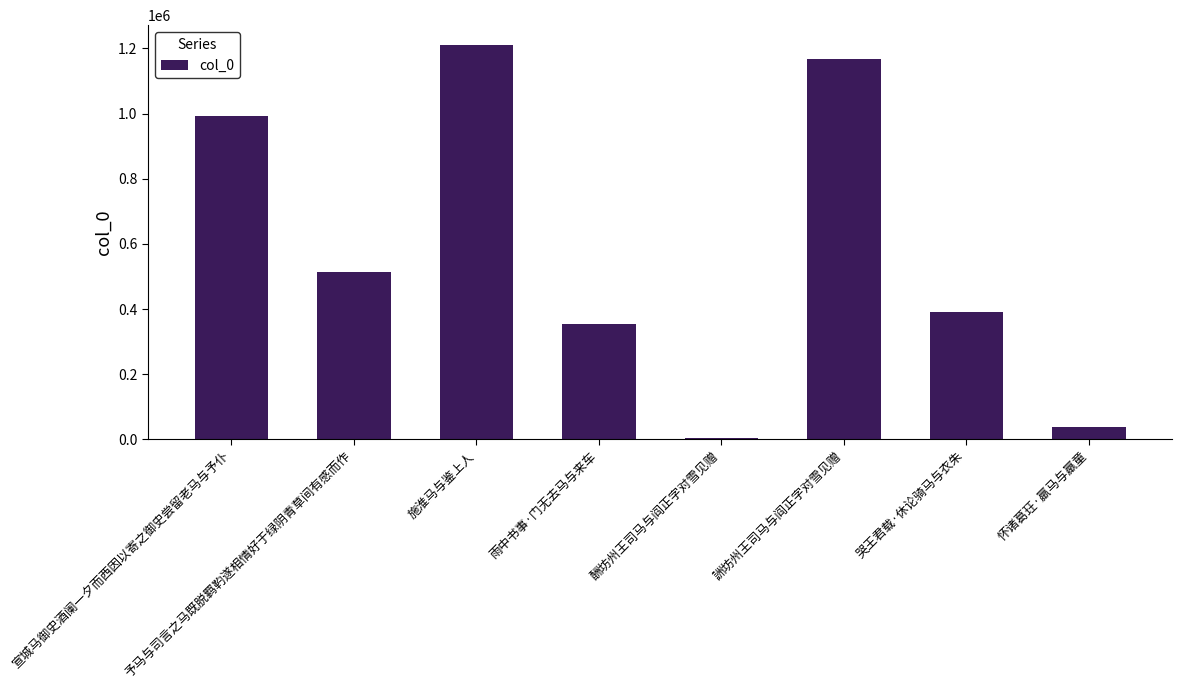

Reading left to right, list all the values displayed in this chart.

宣城马御史酒阑一夕而西因以寄之御史尝留老马与予仆=992691	予马与司言之马既脱羁靮遂相情好于绿阴青草间有感而作=514677	施淮马与鉴上人=1210959	雨中书事·门无去马与来车=355740	酬坊州王司马与阎正字对雪见赠=5262	詶坊州王司马与阎正字对雪见赠=1168670	哭王君载·休论骑马与衣朱=389990	怀诸葛玨·羸马与羸童=37334